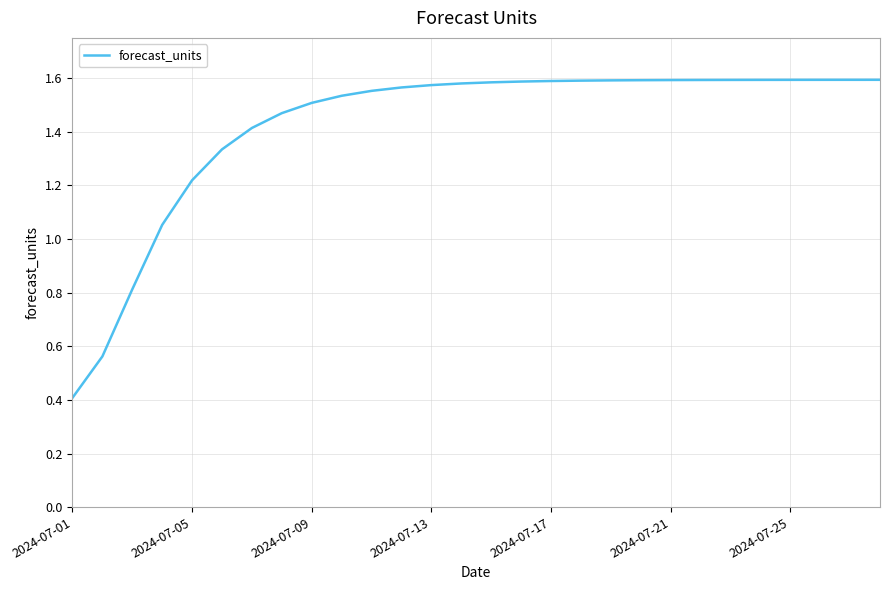

What is the smallest value displayed?

0.4